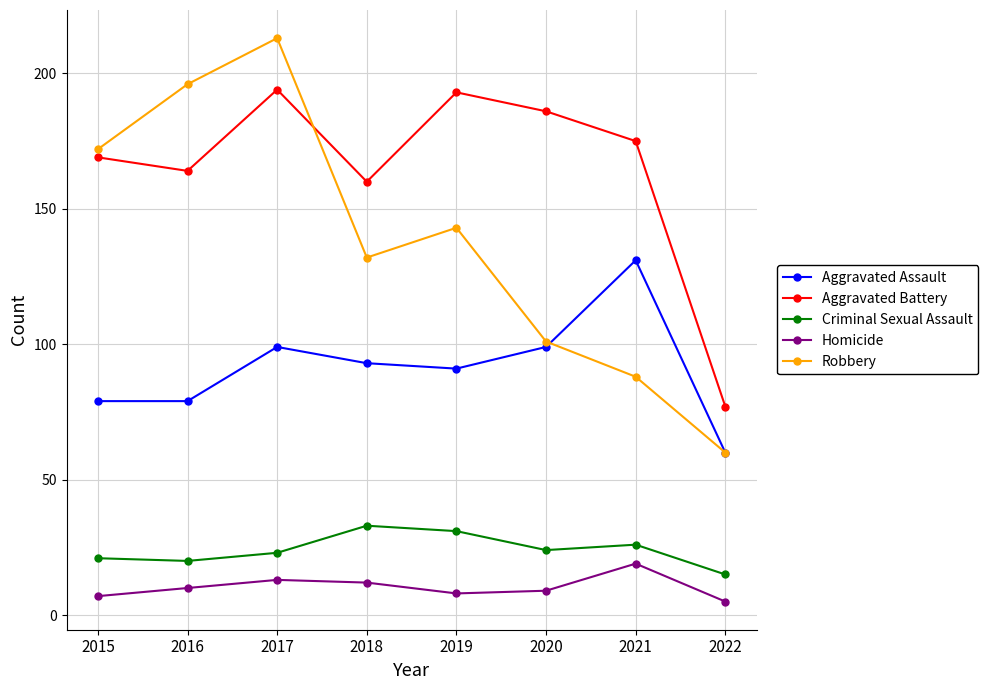

In Robbery, how many points are higher than both neighbors (excluding endpoints)?

2